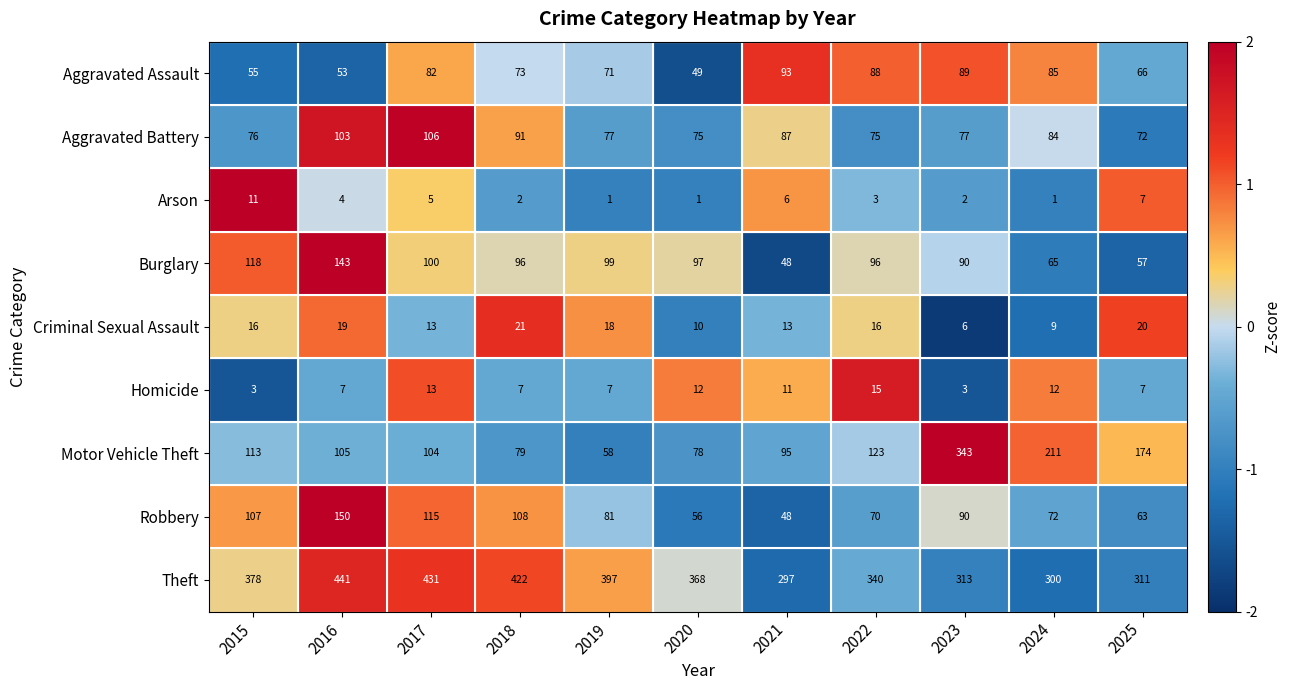

True or false: Motor Vehicle Theft has a value of 79 at 2018.

True